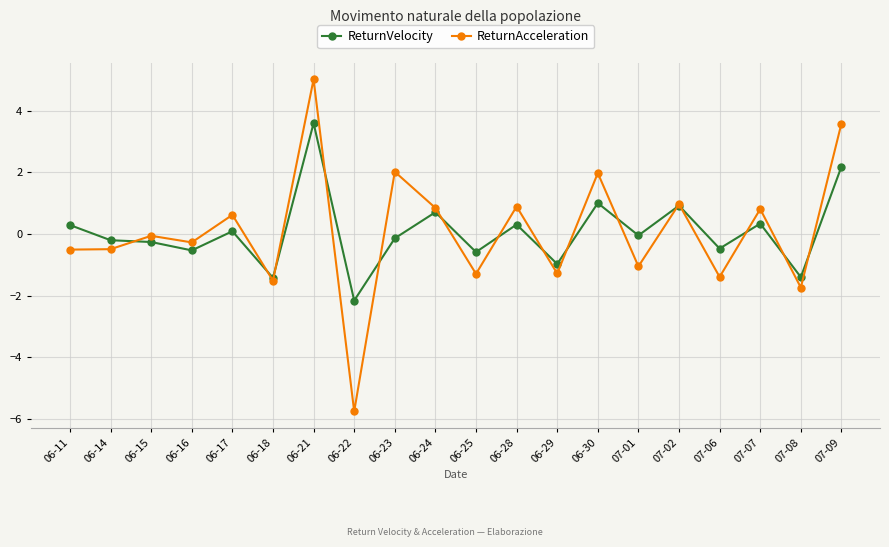

Which category has the highest value in the ReturnVelocity series?

06-21